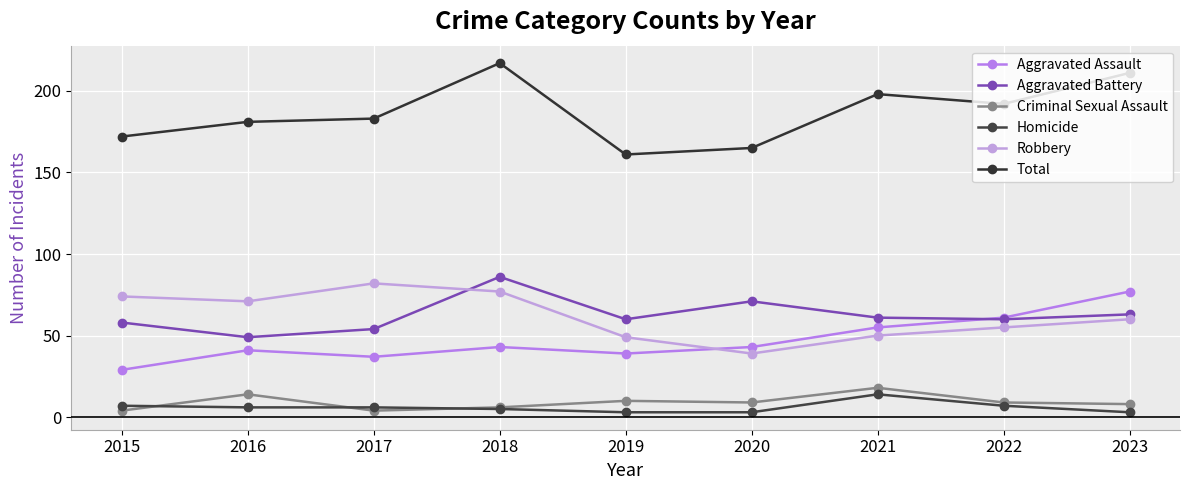

How many intersections are there between Aggravated Assault and Aggravated Battery?

1